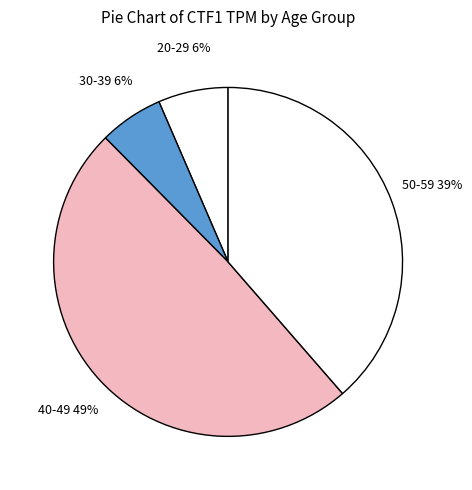

Is there any slice that represents more than half of the pie?

No